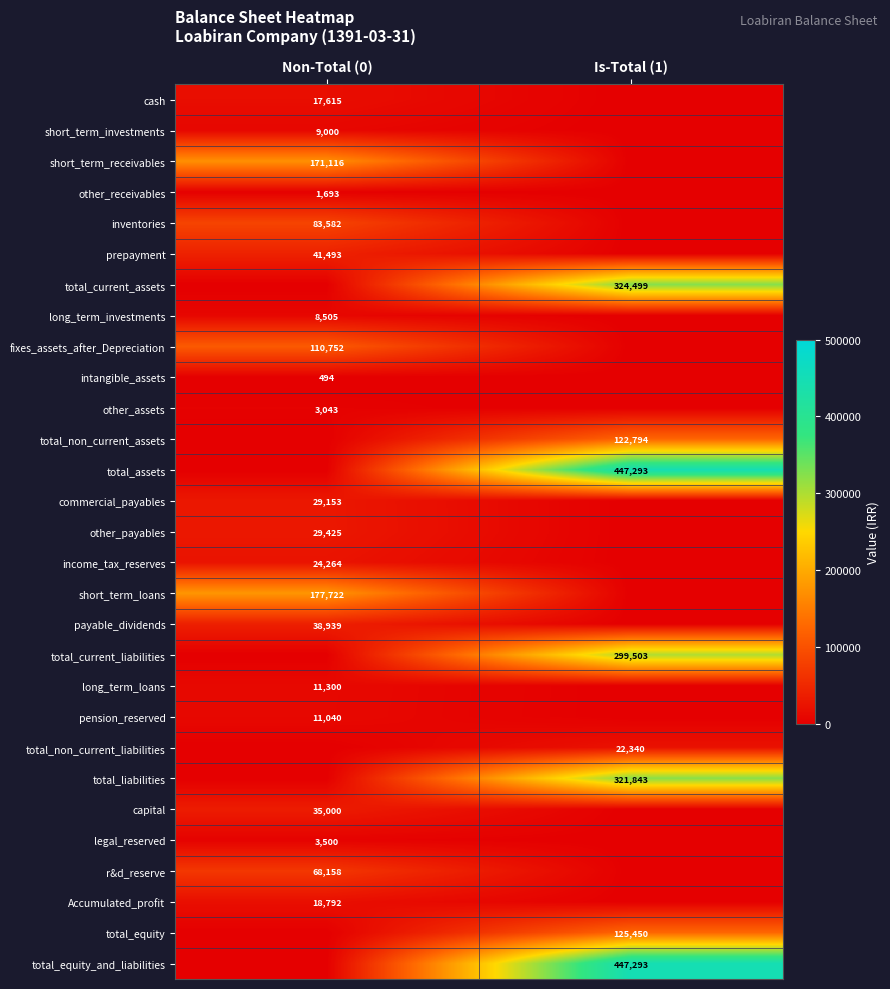

Is it true that other_payables equals 29425 at Non-Total (0)?

True